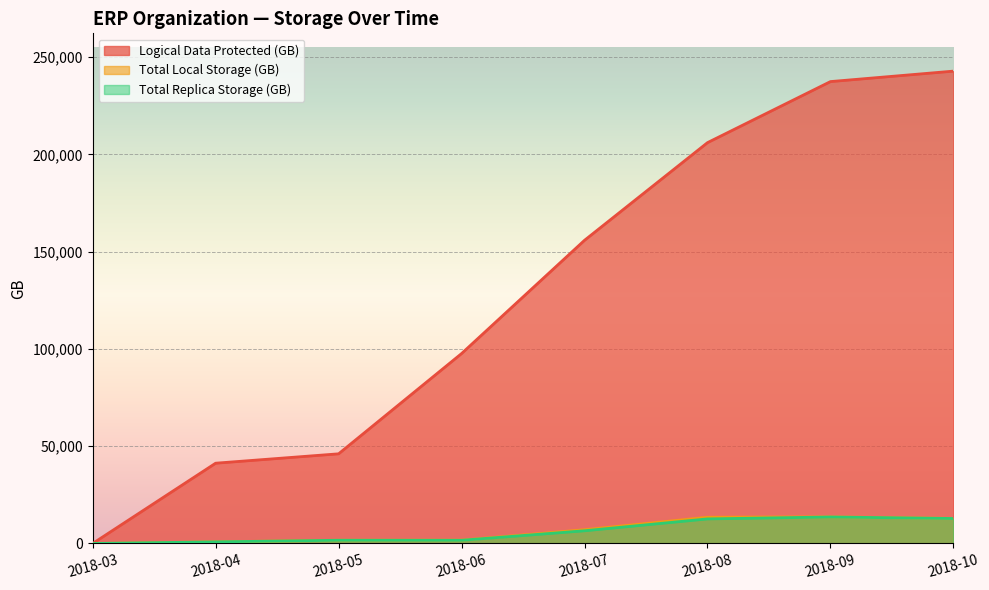

What are all the series names shown in the legend?

Logical Data Protected (GB), Total Local Storage (GB), Total Replica Storage (GB)